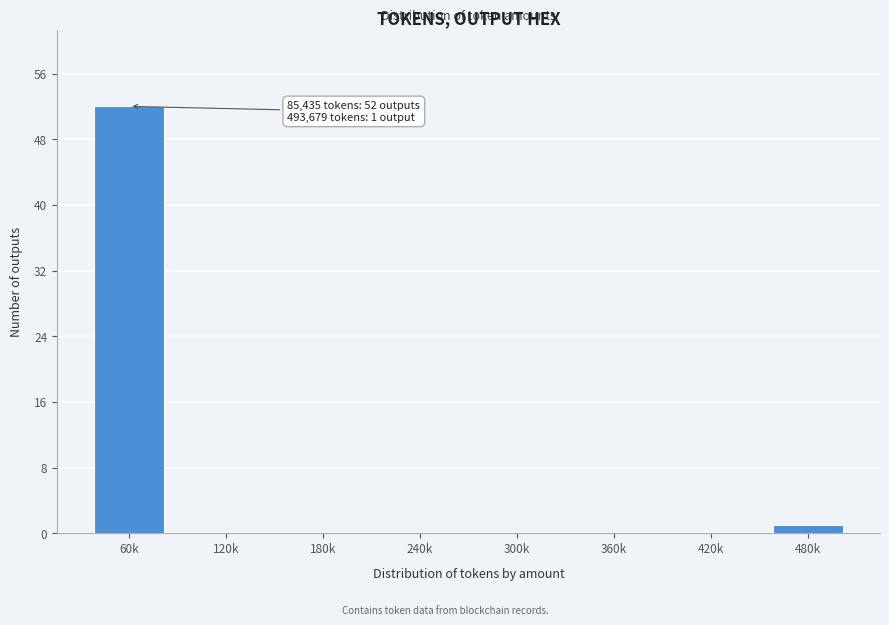

Reading left to right, what are all the values shown in this chart?

60k=52	120k=0	180k=0	240k=0	300k=0	360k=0	420k=0	480k=1